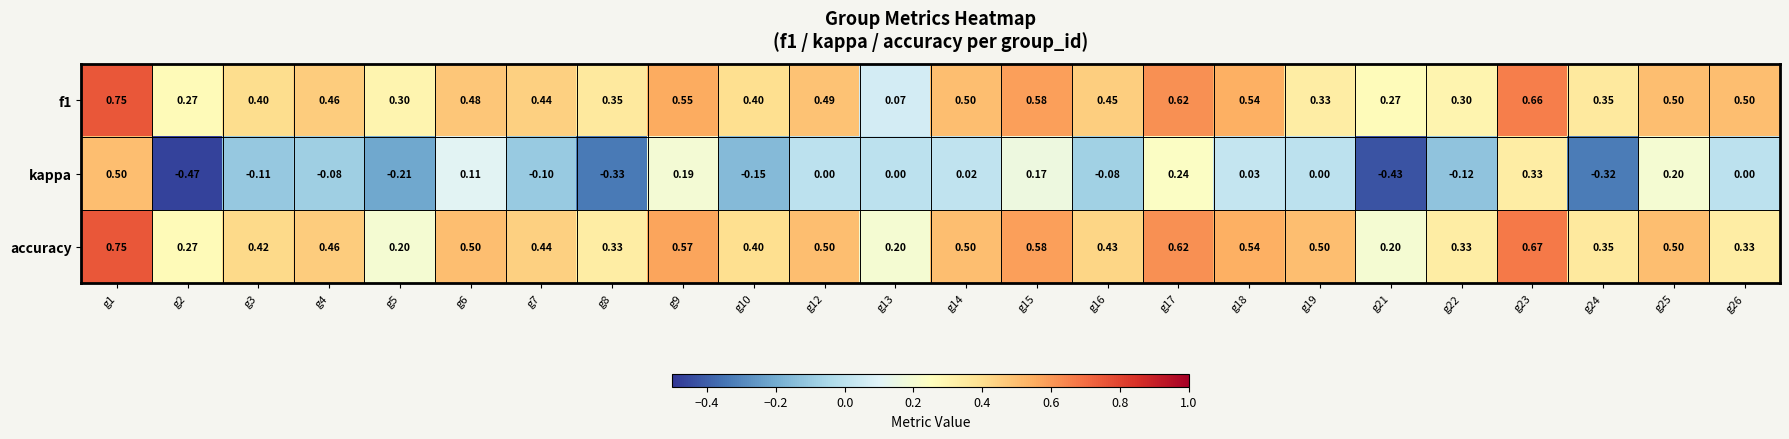

Between g21 and g23, which series saw the biggest shift?

kappa